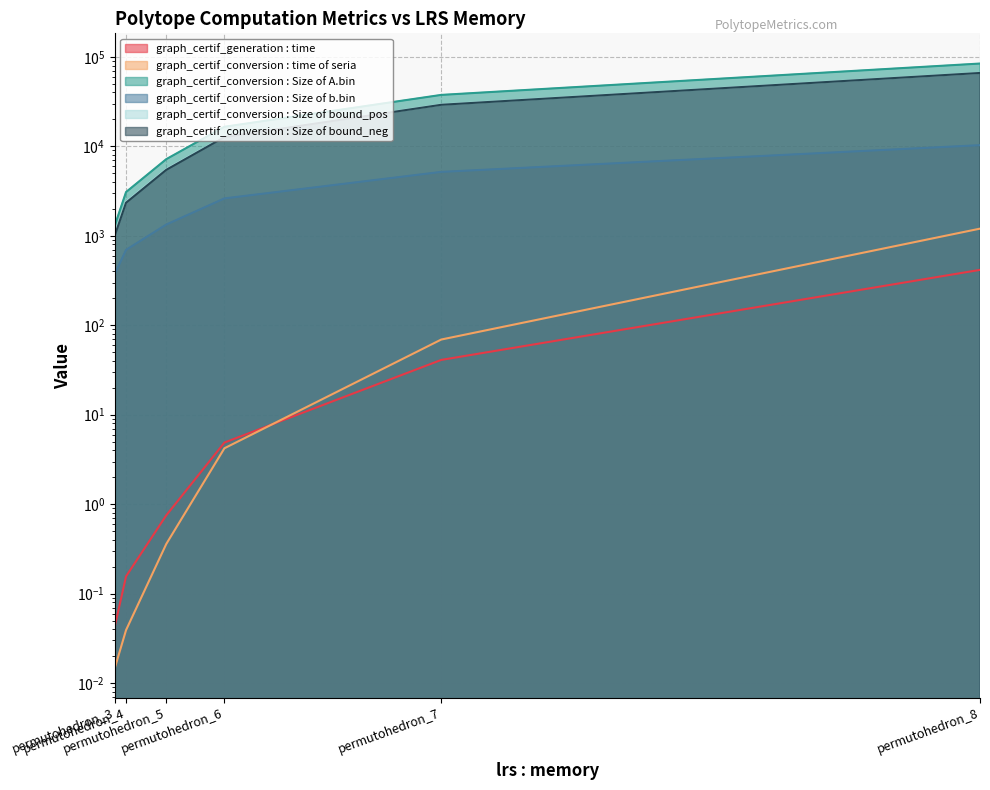

What are all the series names shown in the legend?

graph_certif_generation : time, graph_certif_conversion : time of seria, graph_certif_conversion : Size of A.bin, graph_certif_conversion : Size of b.bin, graph_certif_conversion : Size of bound_pos, graph_certif_conversion : Size of bound_neg